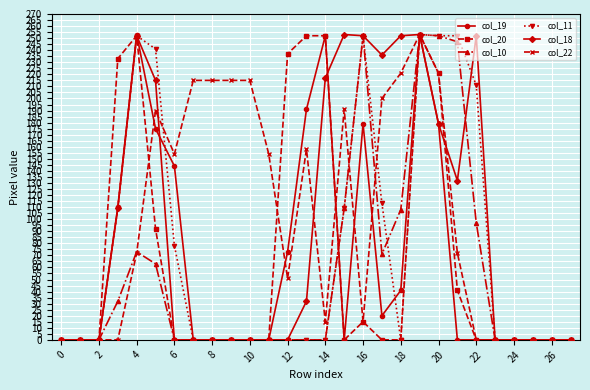

True or false: col_10 has more than 2 interior local peaks.

True